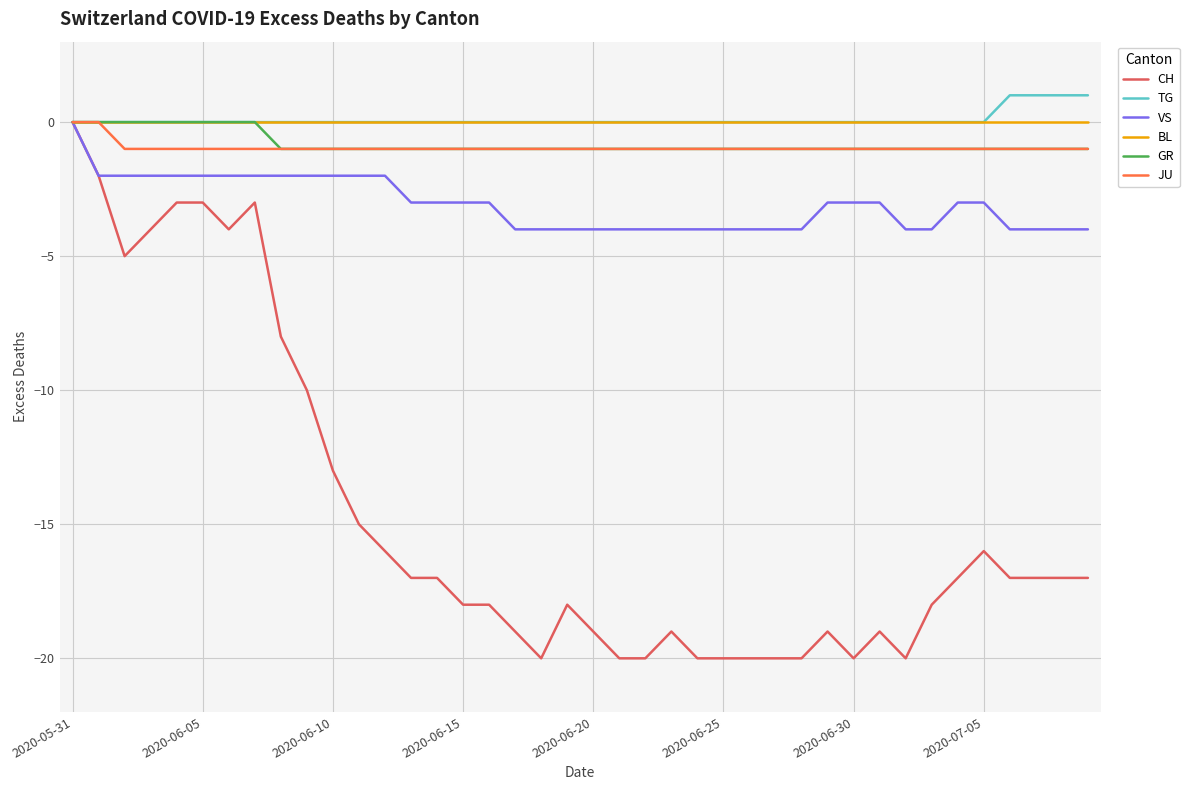

What is the lowest value of the CH series?

-20